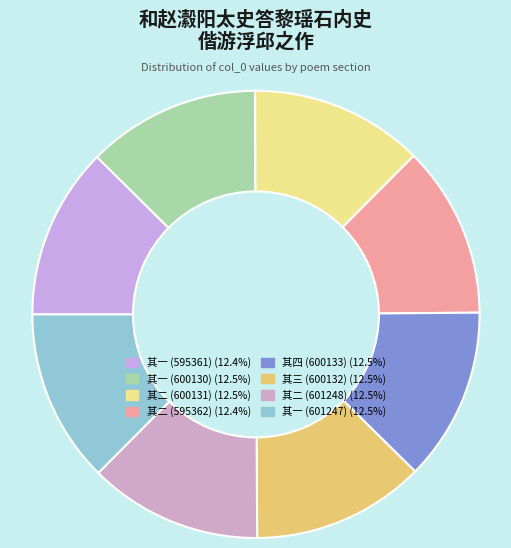

How many segments does this pie chart have?

8